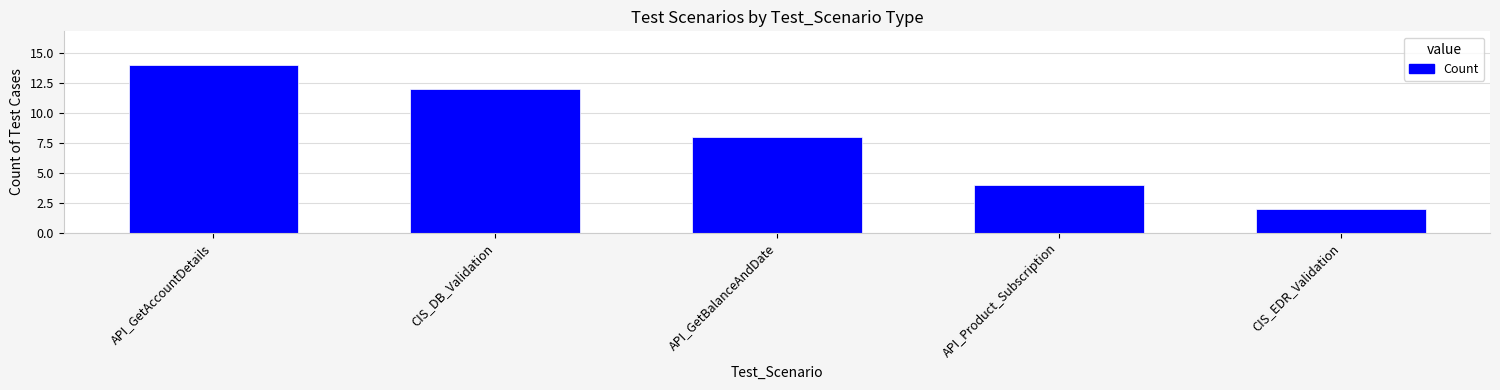

Where does the data first go above 8?

API_GetAccountDetails